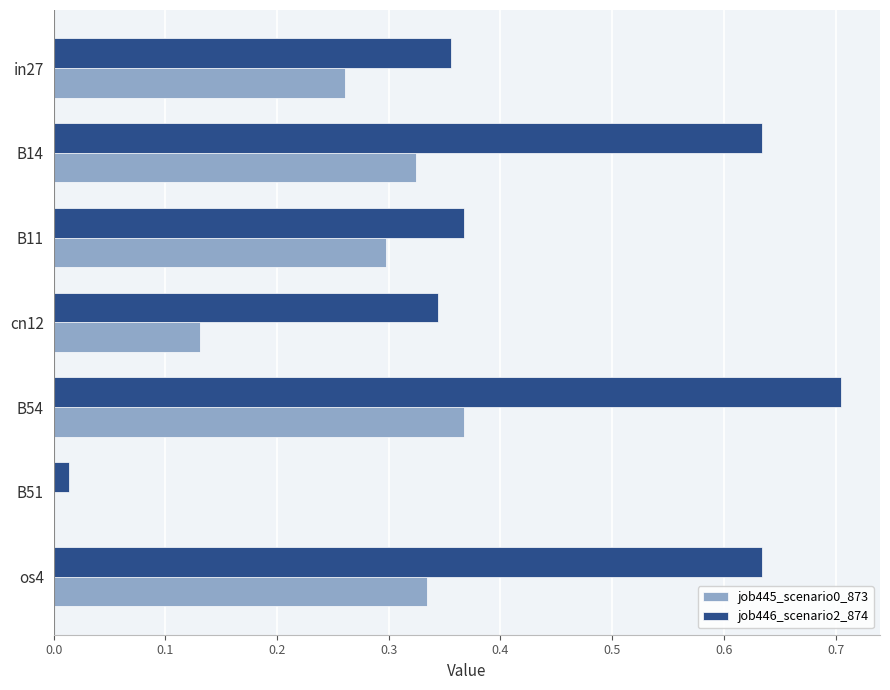

Which series changed the most between in27 and os4?

job446_scenario2_874